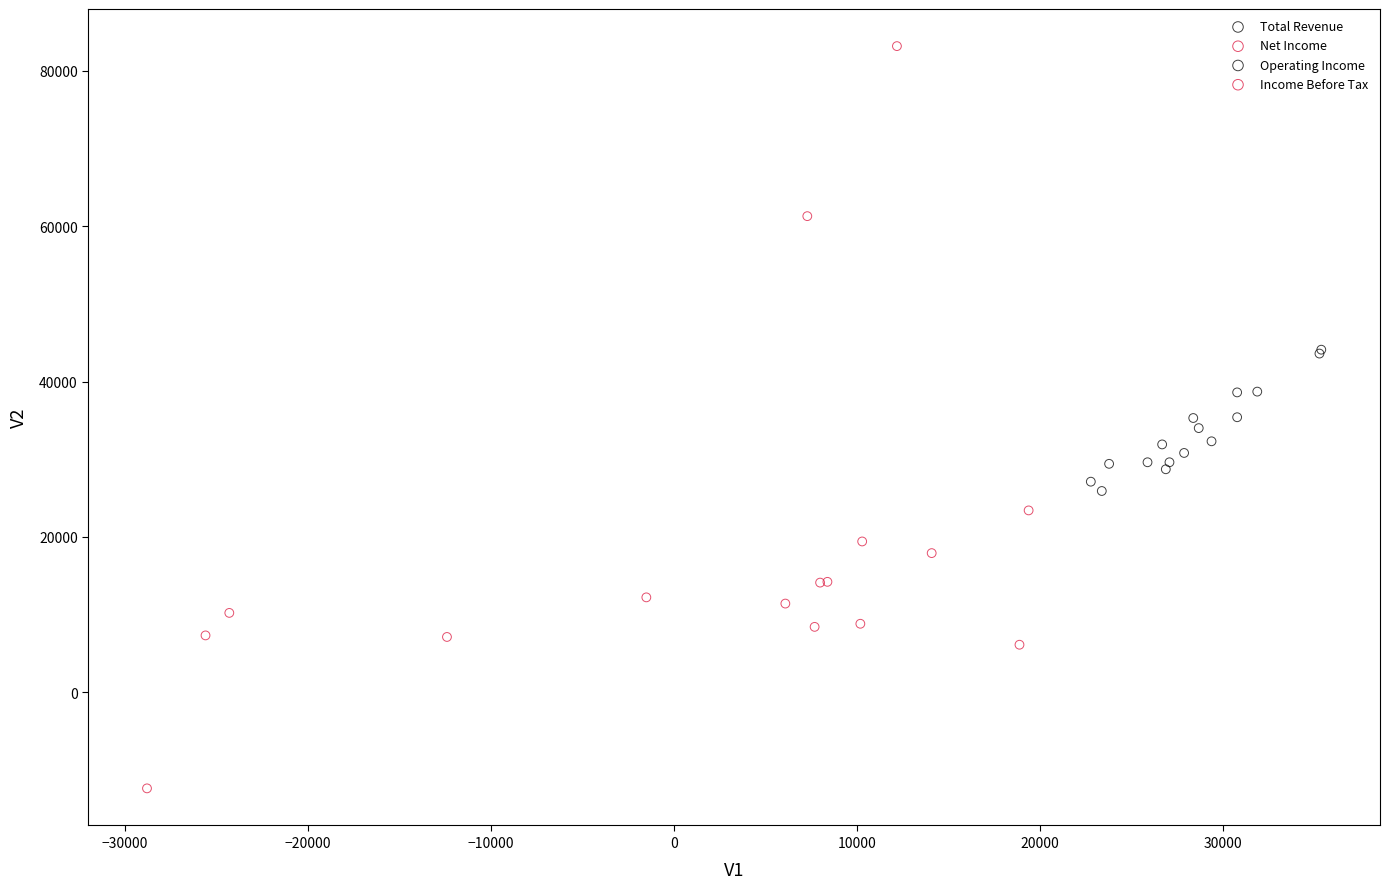

Which series has the widest spread of Y values?

Income Before Tax